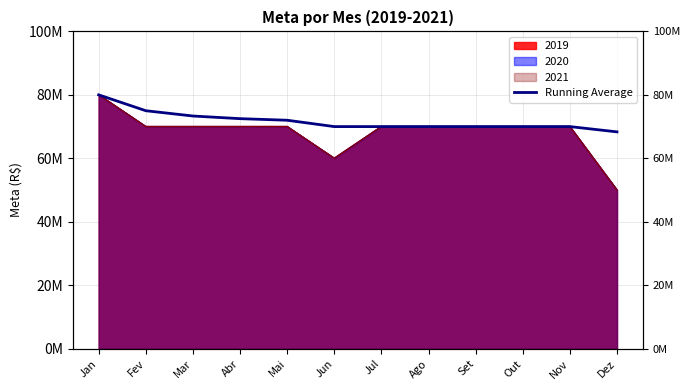

Reading left to right, list all the values displayed in this chart.

80000000.0	75000000.0	73333333.3	72500000.0	72000000.0	70000000.0	70000000.0	70000000.0	70000000.0	70000000.0	70000000.0	68333333.3